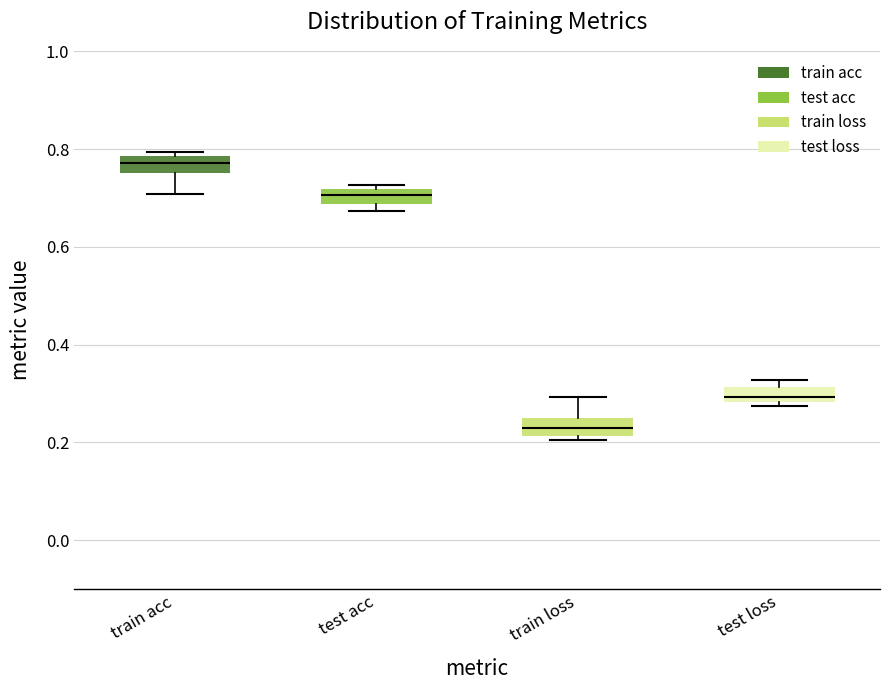

Reading left to right, transcribe this box plot: for each box, give where its median line is, the range the box spans, and where its two whiskers end, as read against the y-axis. The values are not printed on the chart, so give them approximately, as read against the axis.

train acc: median 0.78 (inside the box), box 0.76 to 0.78, whiskers 0.70 to 0.80
test acc: median 0.70, box 0.68 to 0.72, whiskers 0.68 (just below the box's lower edge) to 0.72 (just above the box's upper edge)
train loss: median 0.22 (inside the box), box 0.22 to 0.24, whiskers 0.20 to 0.30
test loss: median 0.30, box 0.28 to 0.32, whiskers 0.28 (just below the box's lower edge) to 0.32 (just above the box's upper edge)